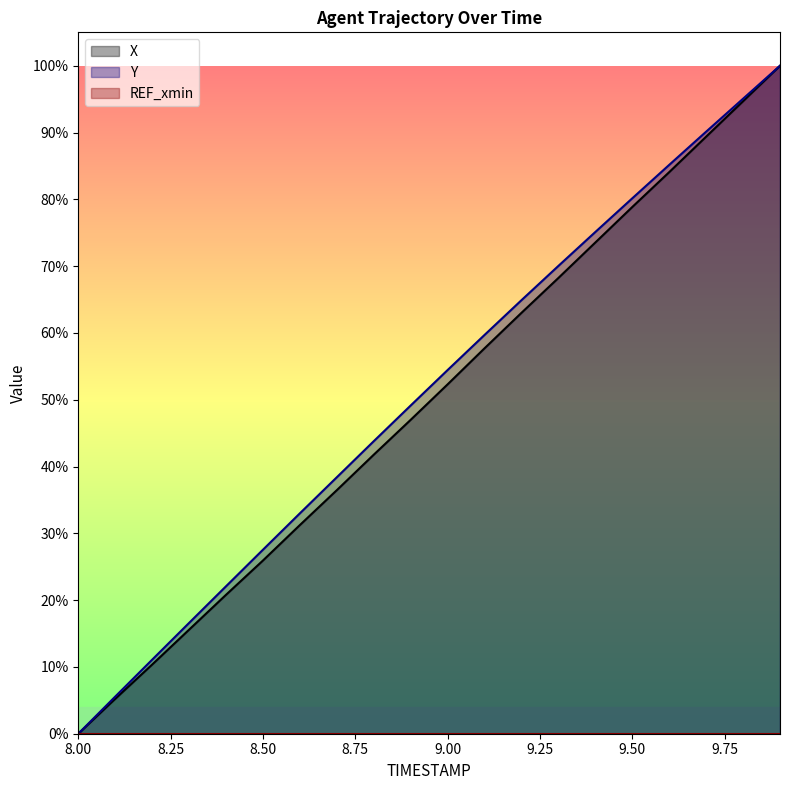

Which category has the highest value in the X series?

9.9